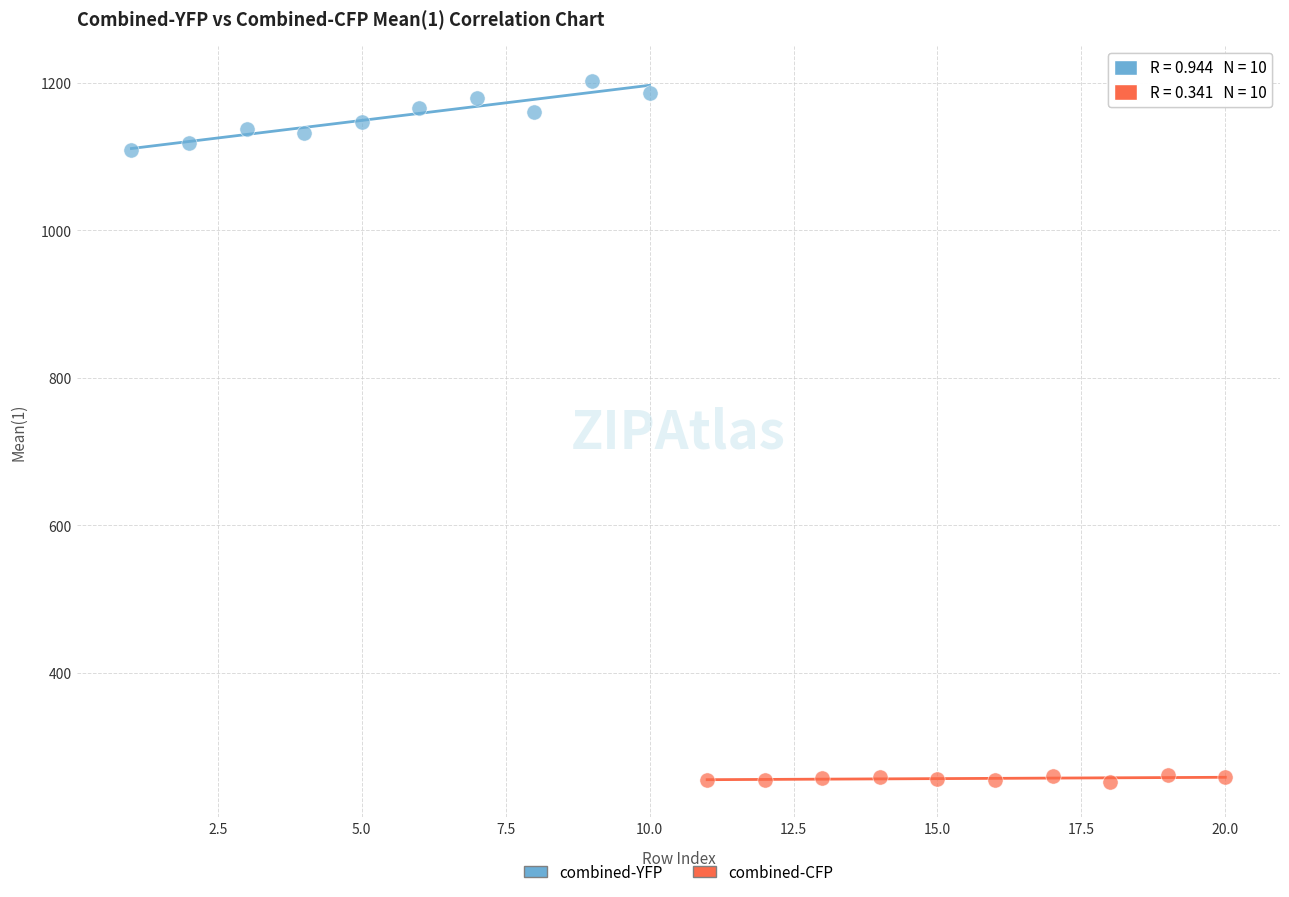

Which series contains the highest Y value?

combined-YFP